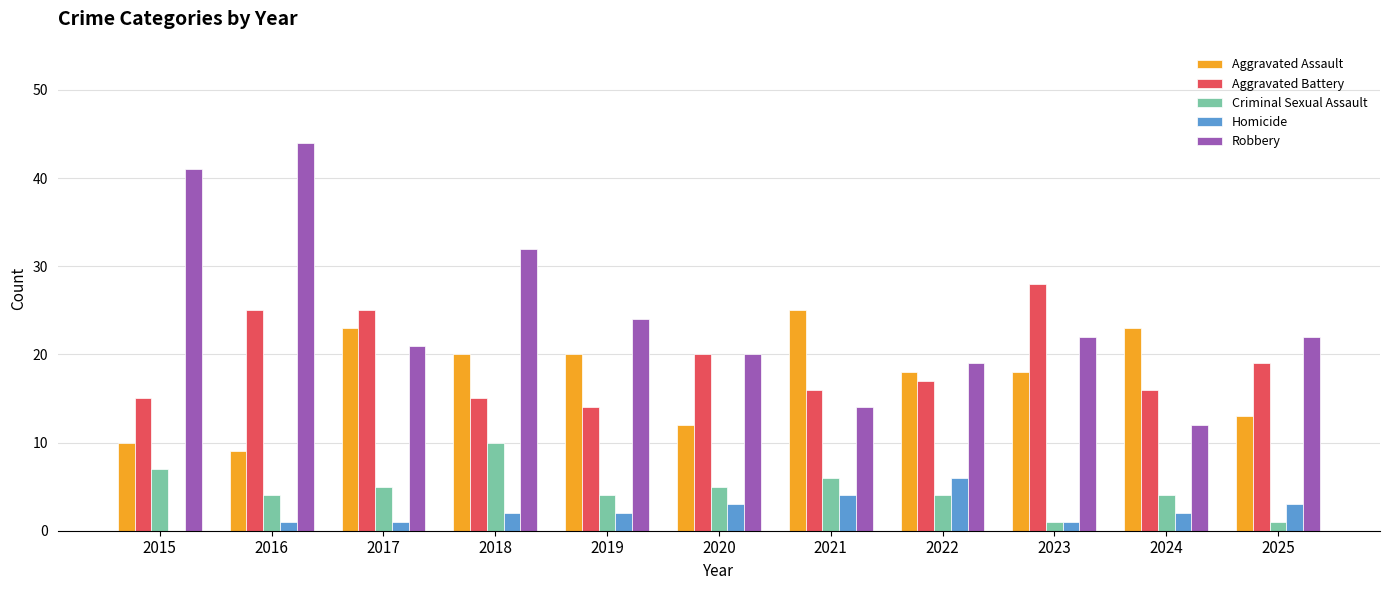

Are the bars horizontal?

No